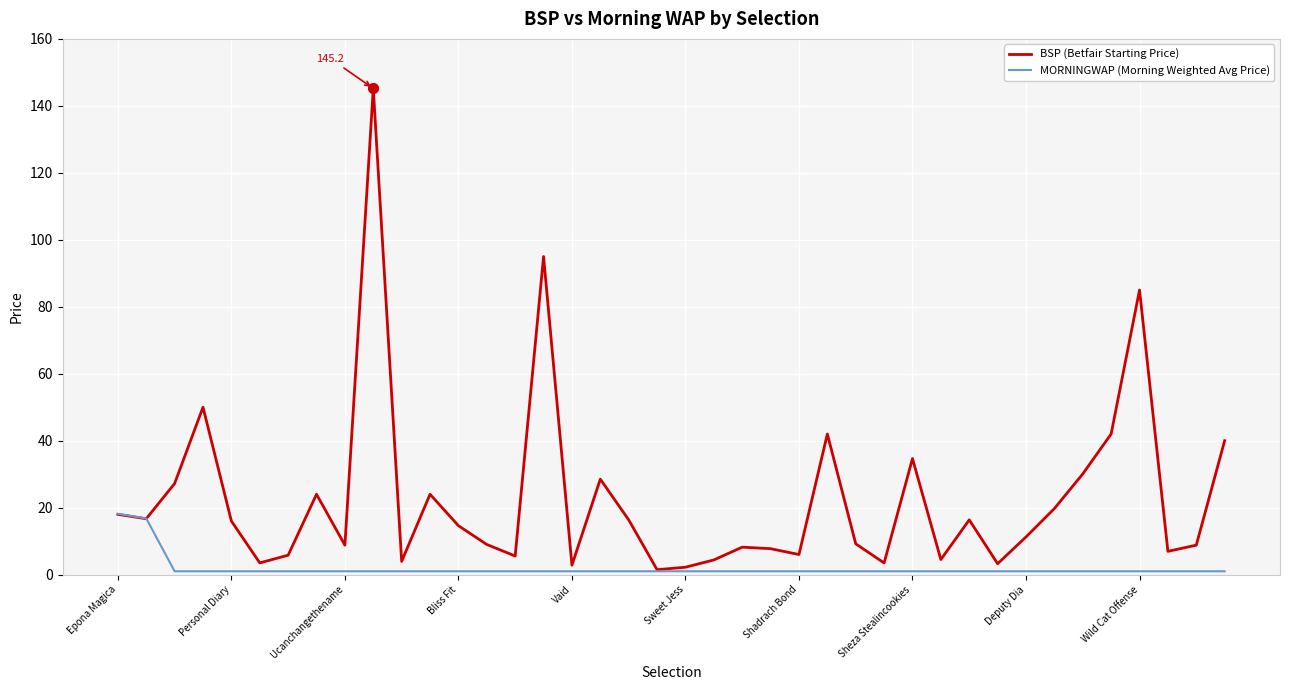

Which series has the widest spread of values?

BSP (Betfair Starting Price)